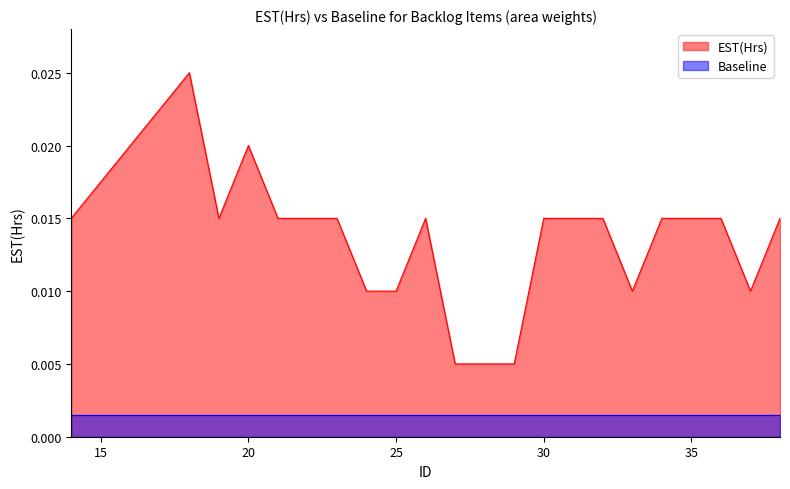

The value at 29 is 0.0. True or false?

False